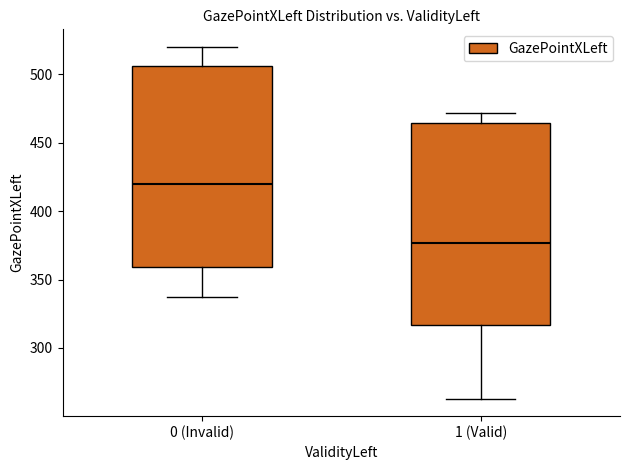

Where does the upper whisker of the box for 1 (Valid) end on the y-axis? The values are not printed on the chart, so give them approximately, as read against the axis.

470